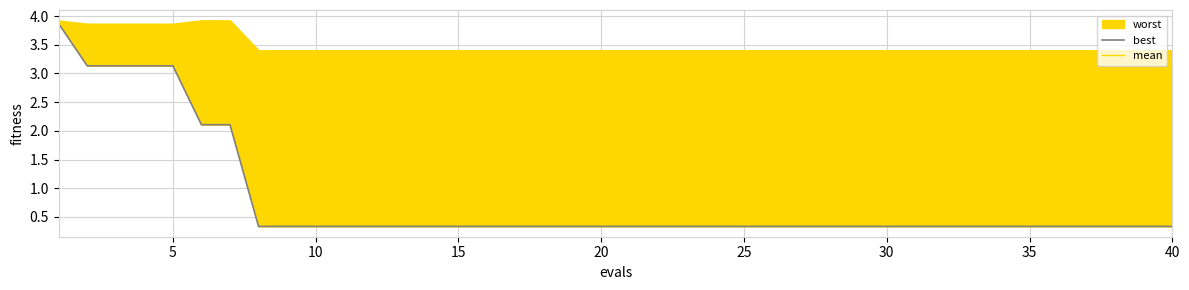

Which category has the lowest value in the best series?

35